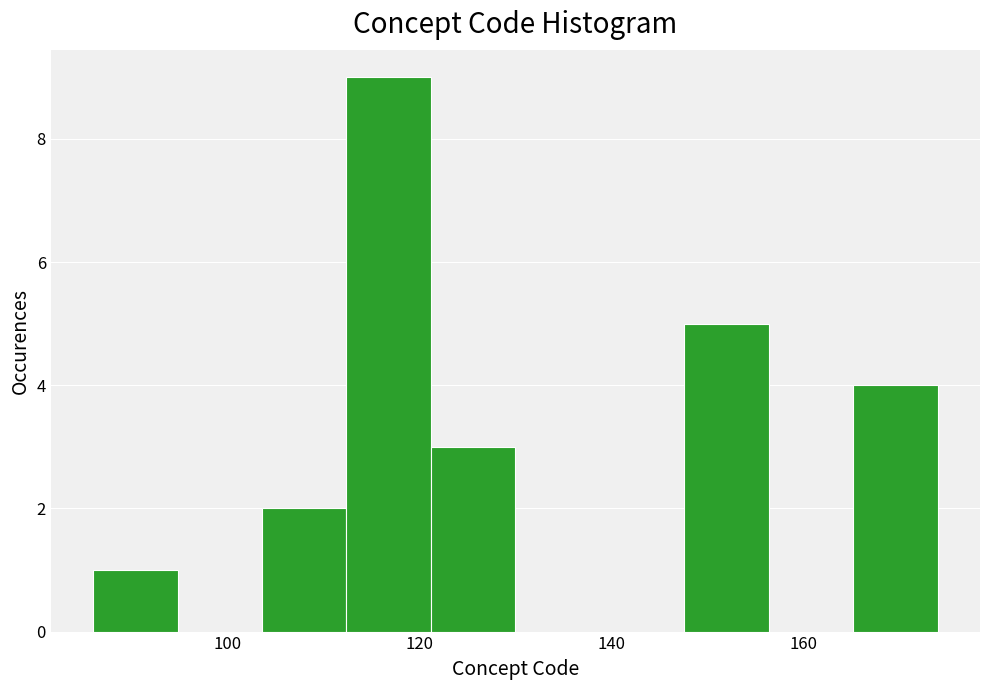

Over which range of the x-axis is the bar tallest?

112.4 to 121.2